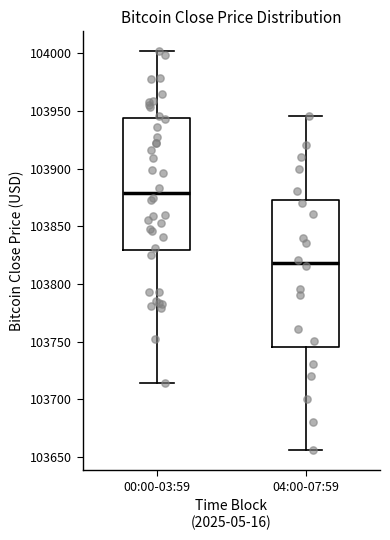

Reading left to right, transcribe this box plot: for each box, give where its median line is, the range the box spans, and where its two whiskers end, as read against the y-axis. The values are not printed on the chart, so give them approximately, as read against the axis.

00:00-03:59: median 103880, box 103830 to 103945, whiskers 103715 to 104000
04:00-07:59: median 103820, box 103745 to 103875, whiskers 103655 to 103945